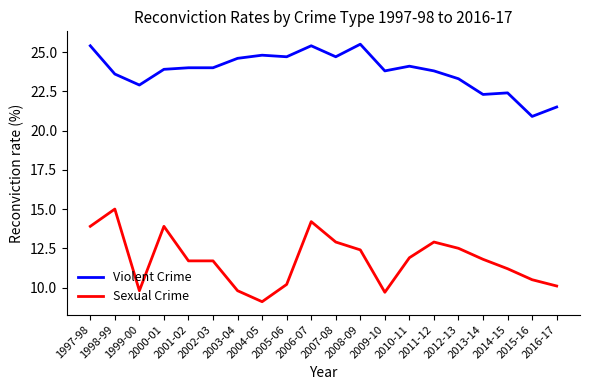

Rank the series by their maximum value, from lowest to highest.

Sexual Crime, Violent Crime